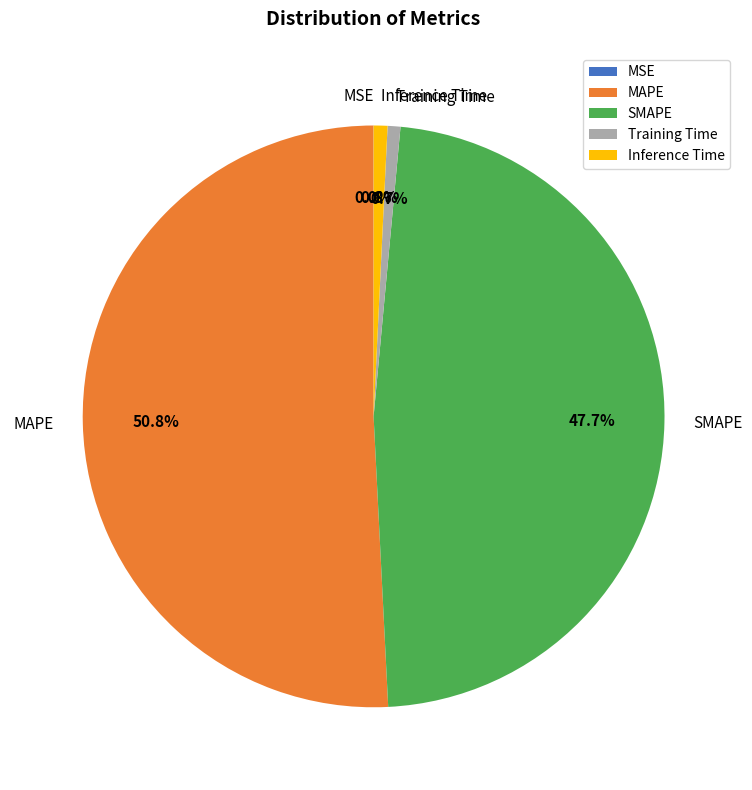

Is MAPE the majority of the pie?

Yes